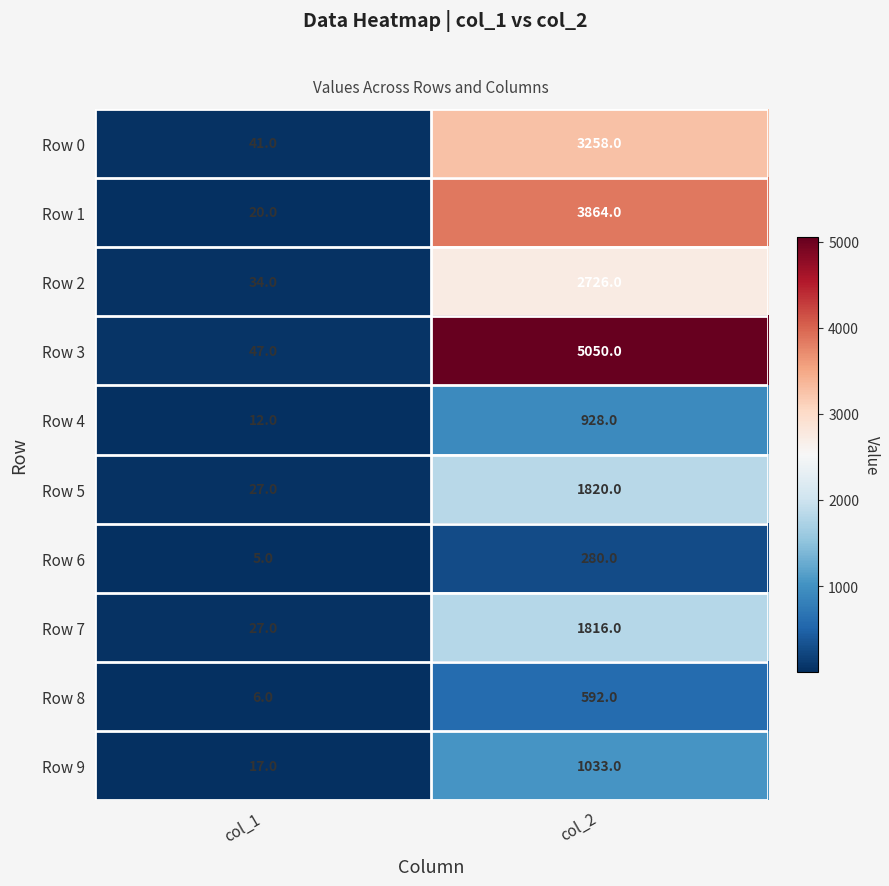

How many categories are shown in the chart?

2